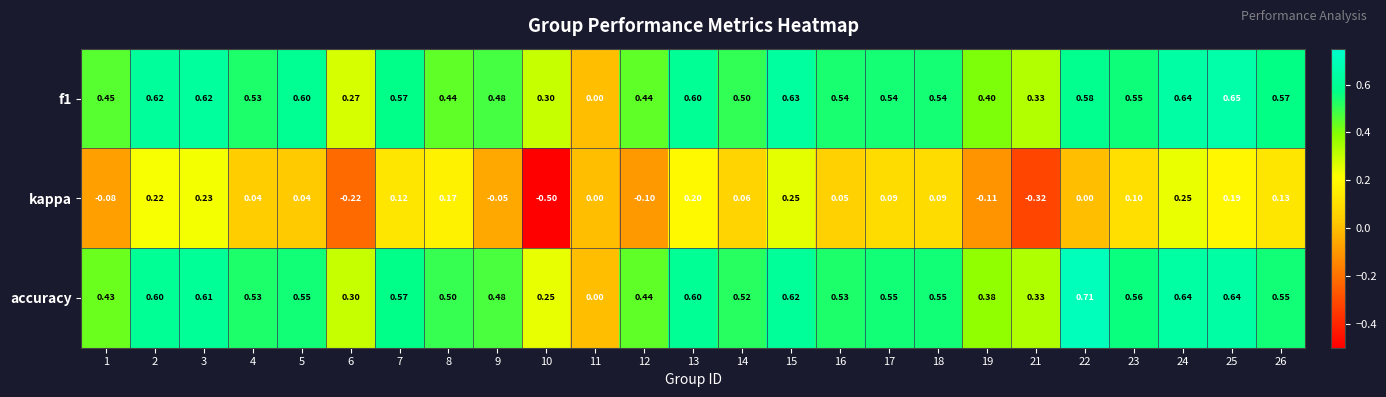

Which series has the widest spread of values?

kappa